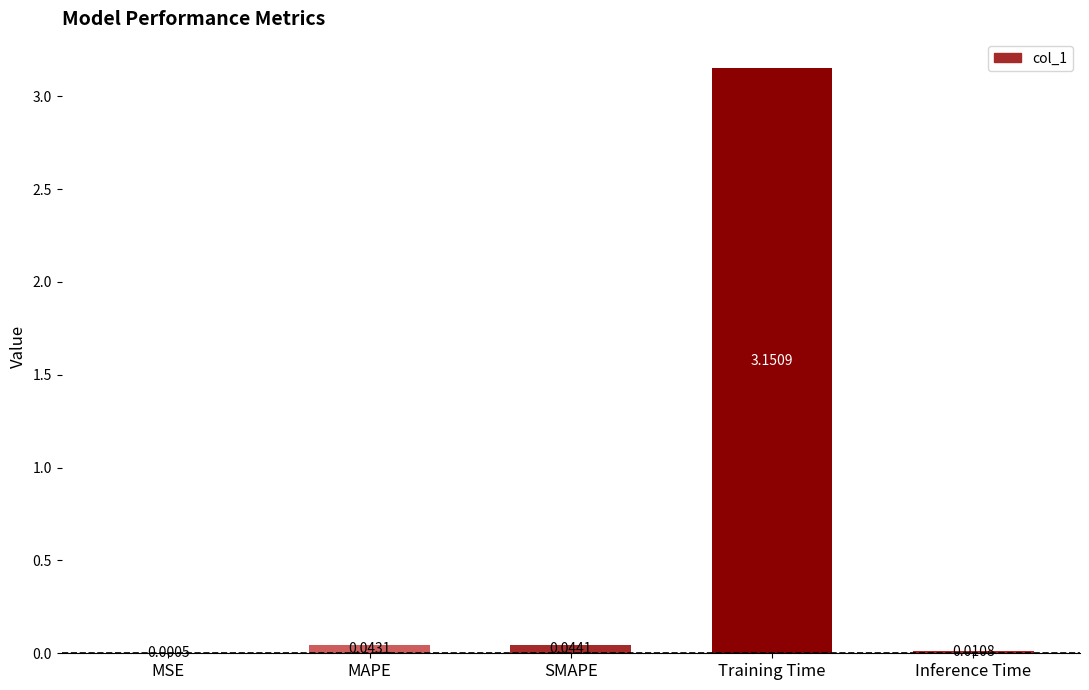

At which label is the value closest to 1?

SMAPE